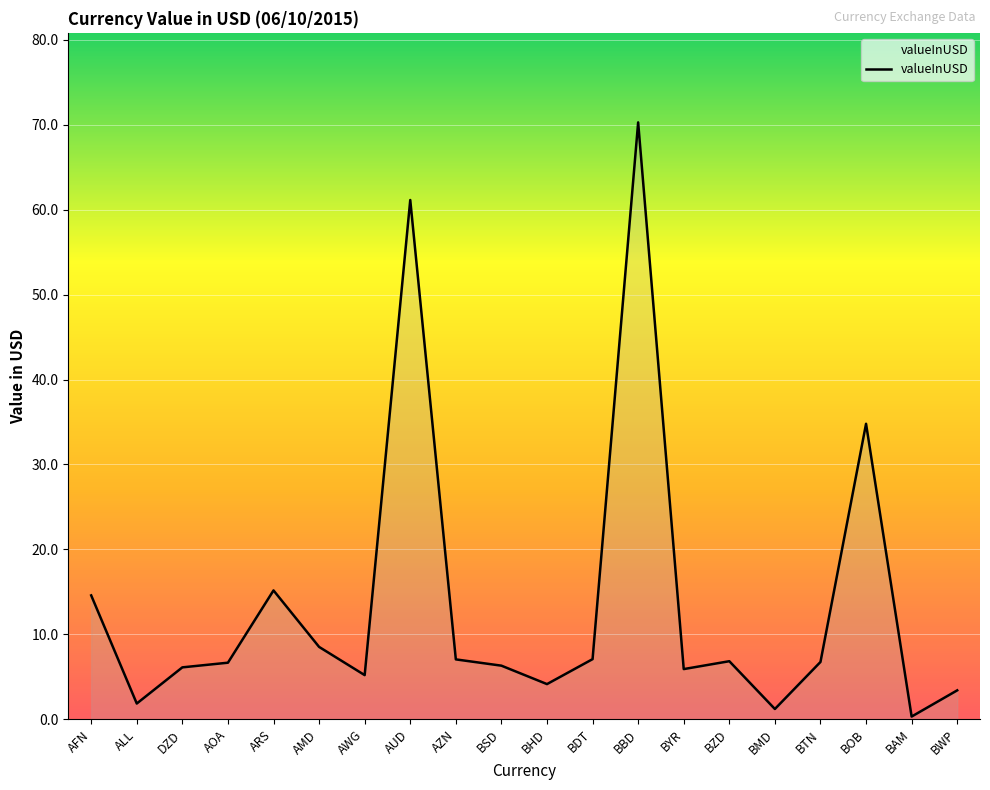

What is the minimum value shown in the chart?

0.3